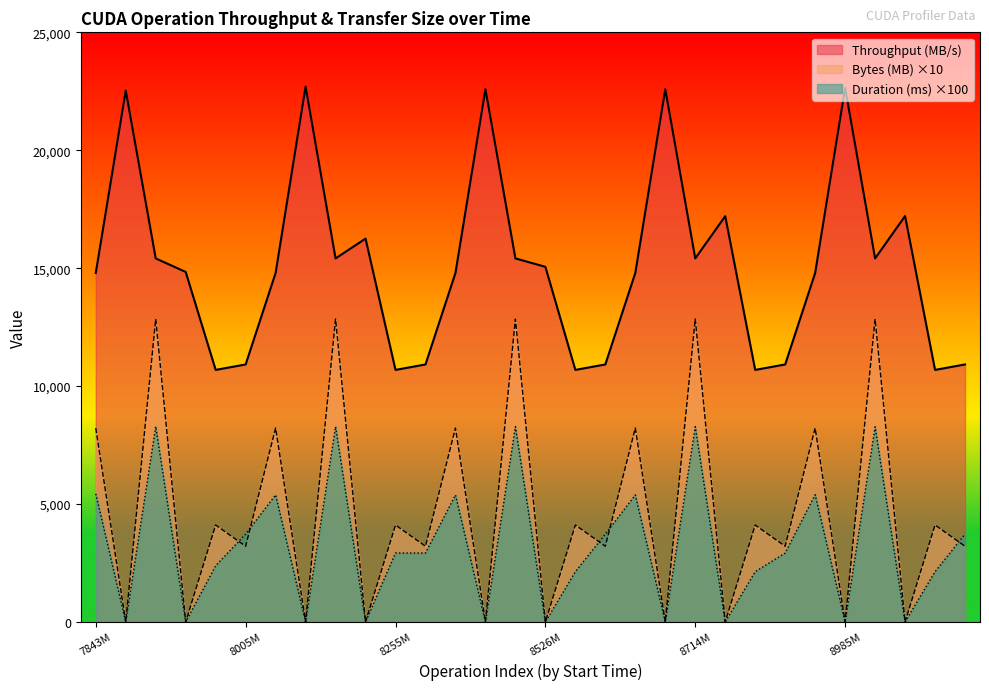

True or false: Duration (ms) and Throughput (MB/s) intersect in this chart.

False